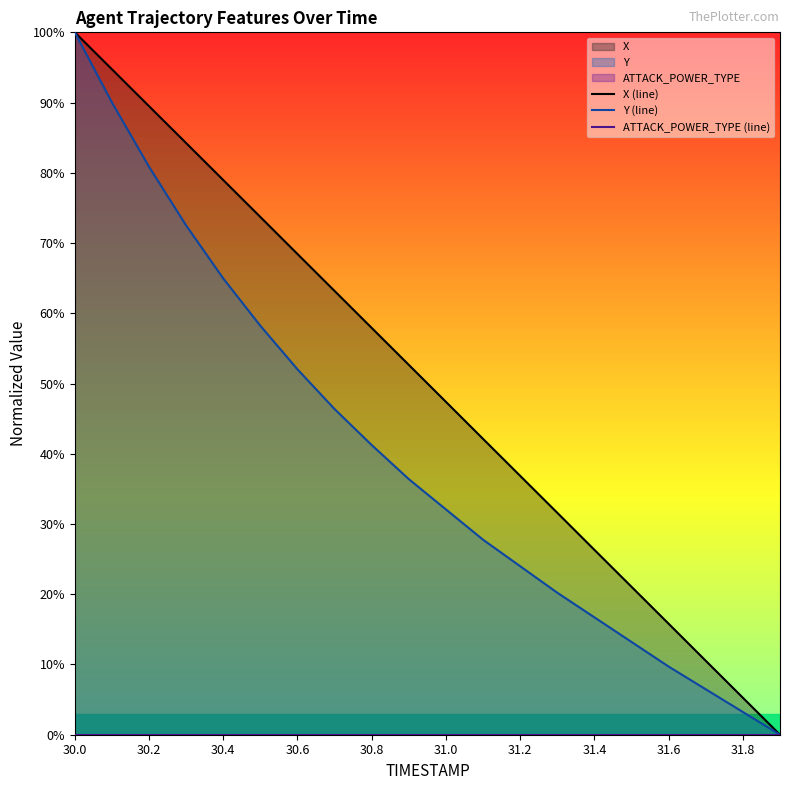

Does the chart display data point markers on the line(s)?

No